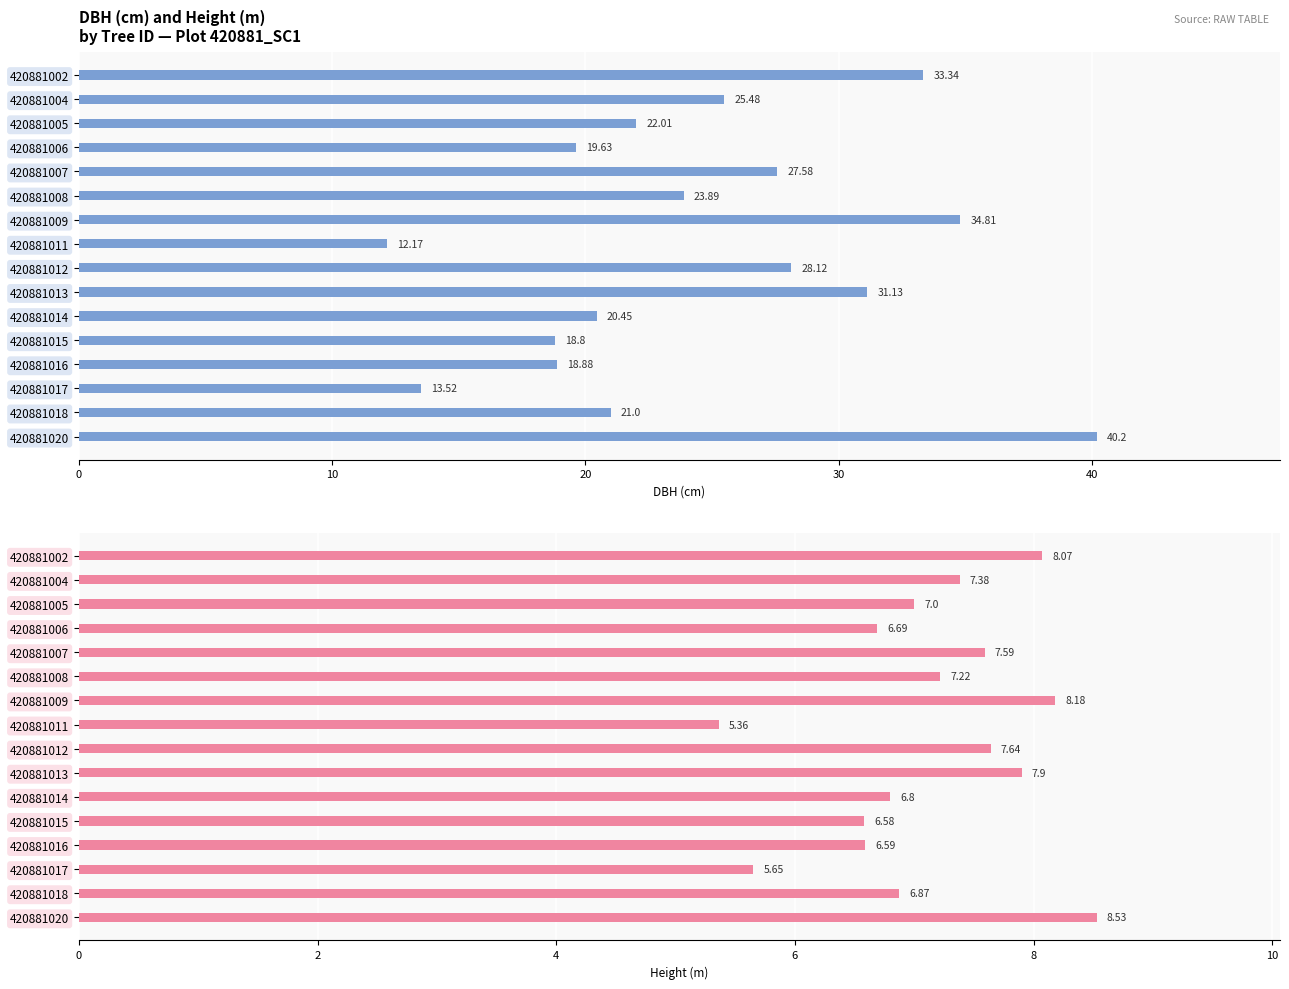

Count the number of categories in the chart.

16